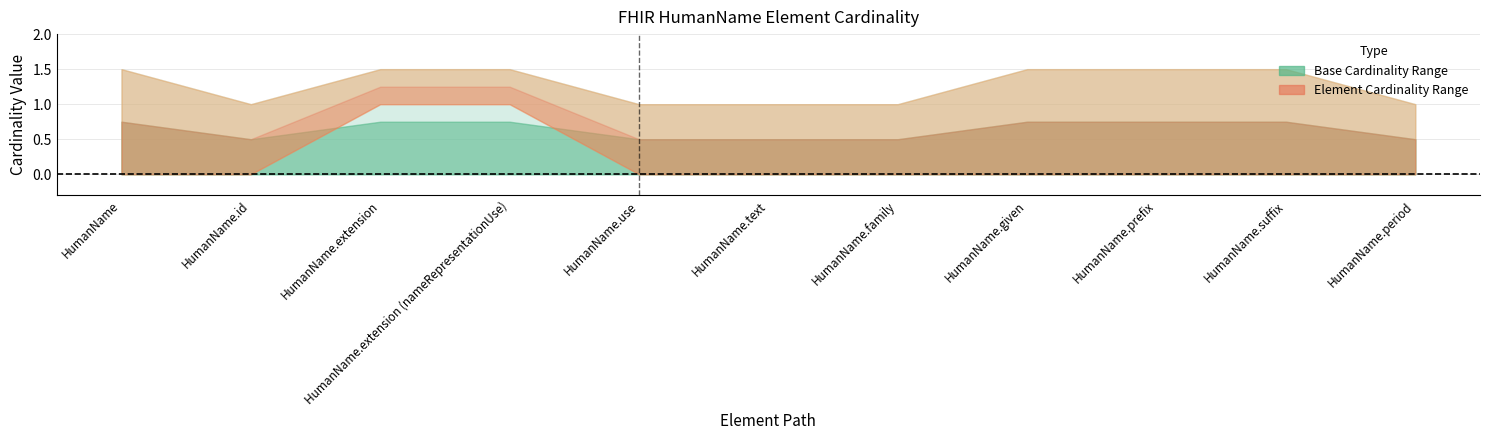

At which category is the sum across all series the highest?

HumanName.extension